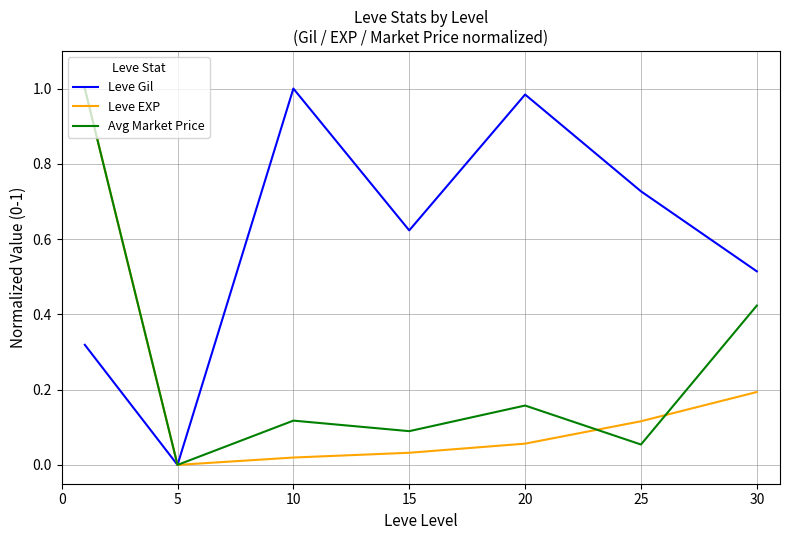

How many lines are shown in the chart?

3